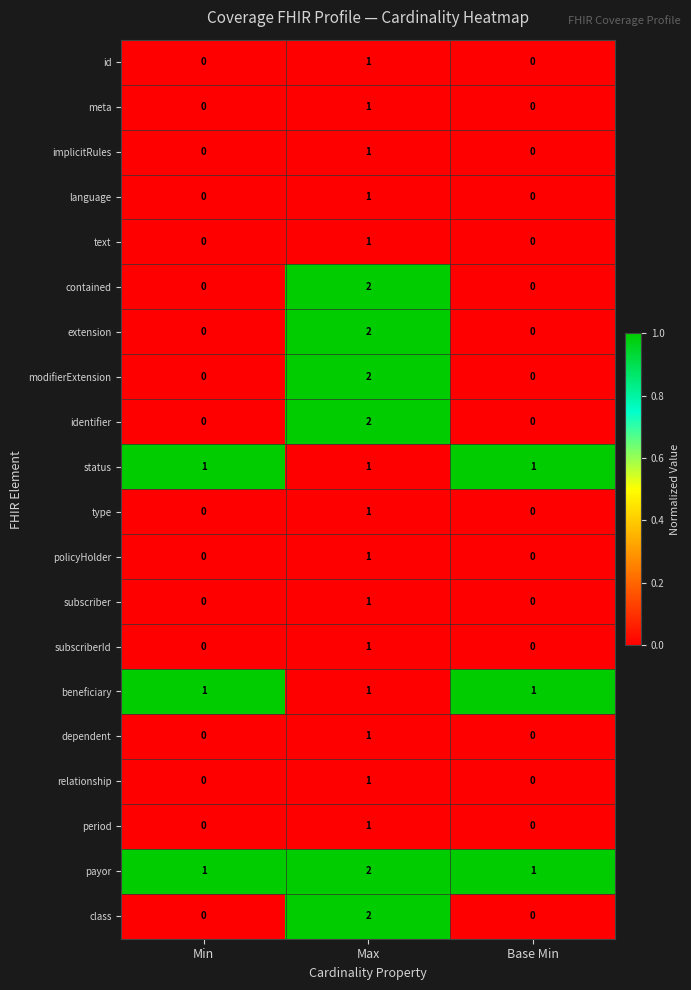

What is the greatest value displayed?

2